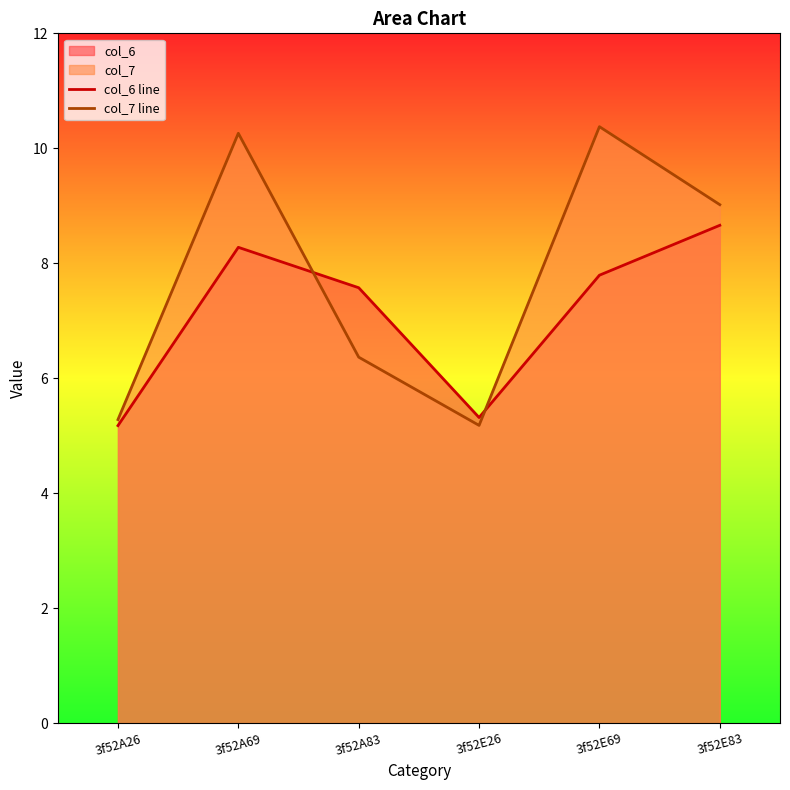

What is the lowest value of the col_7 line series?

5.2